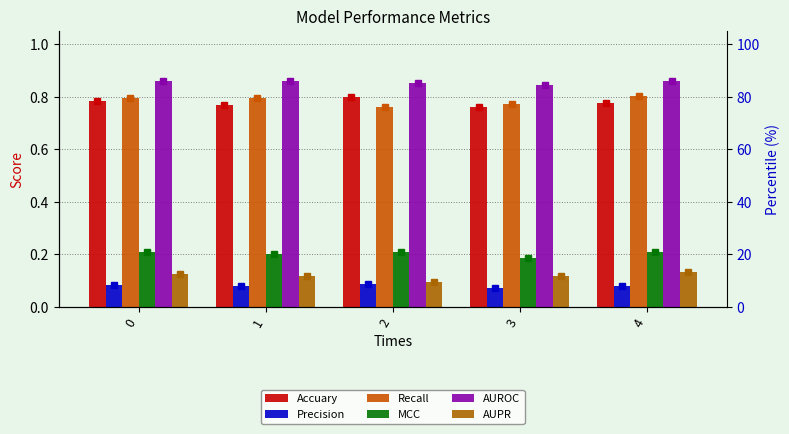

Reading left to right, transcribe all the data shown in this chart.

Accuary: 0=0.8	1=0.8	2=0.8	3=0.8	4=0.8
Precision: 0=0.1	1=0.1	2=0.1	3=0.1	4=0.1
Recall: 0=0.8	1=0.8	2=0.8	3=0.8	4=0.8
MCC: 0=0.2	1=0.2	2=0.2	3=0.2	4=0.2
AUROC: 0=0.9	1=0.9	2=0.9	3=0.8	4=0.9
AUPR: 0=0.1	1=0.1	2=0.1	3=0.1	4=0.1